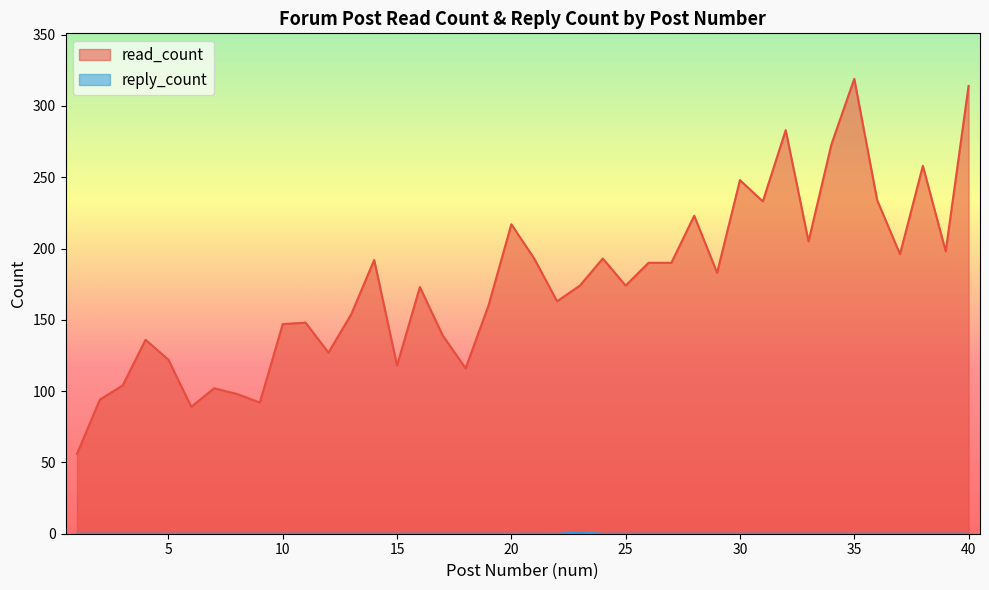

Which series has the largest range (max minus min)?

read_count